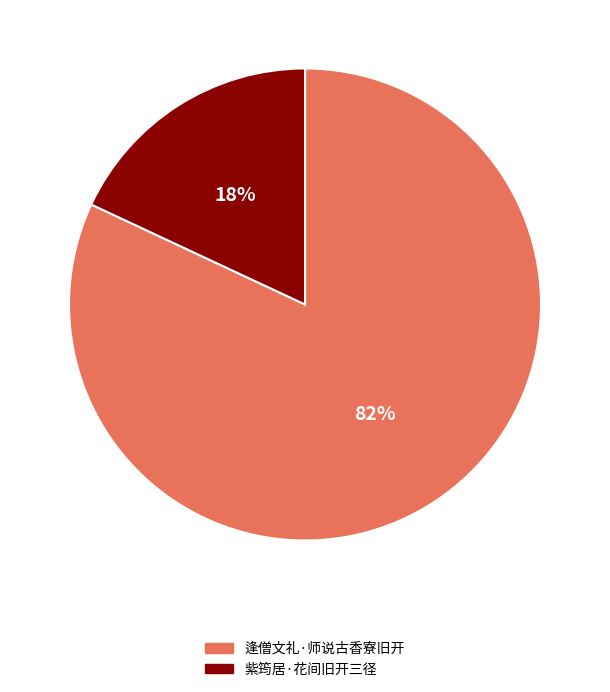

To the nearest percent, what portion does 逢僧文礼·师说古香寮旧开 represent?

82%